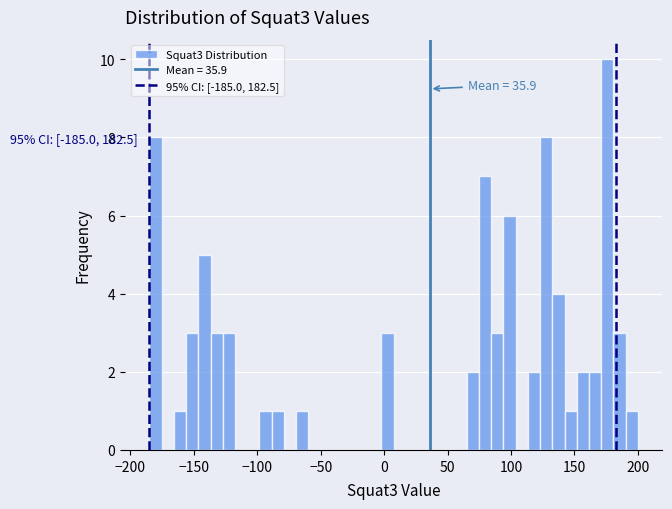

Around what value on the x-axis is the tallest bar? Give the approximate position of its centre, as read against the axis.

175